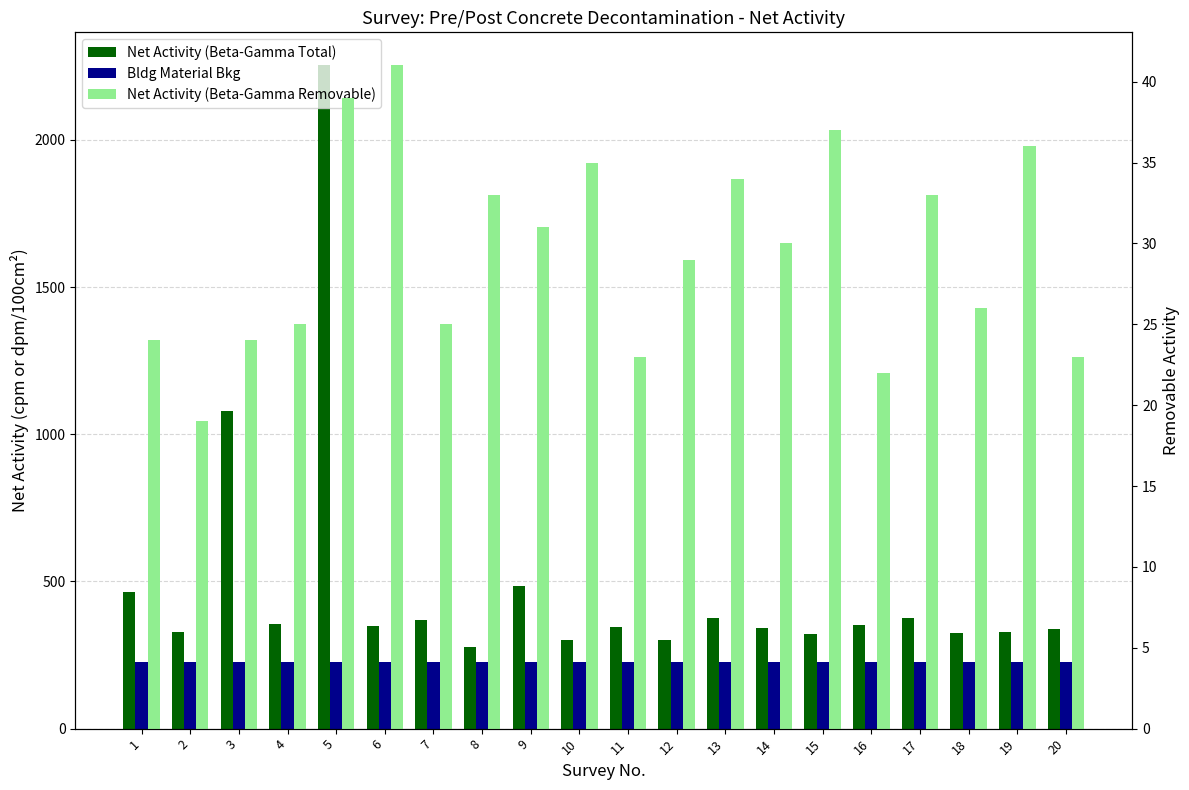

What is the value of the Bldg Material Bkg bar at the 1st from the left?

228